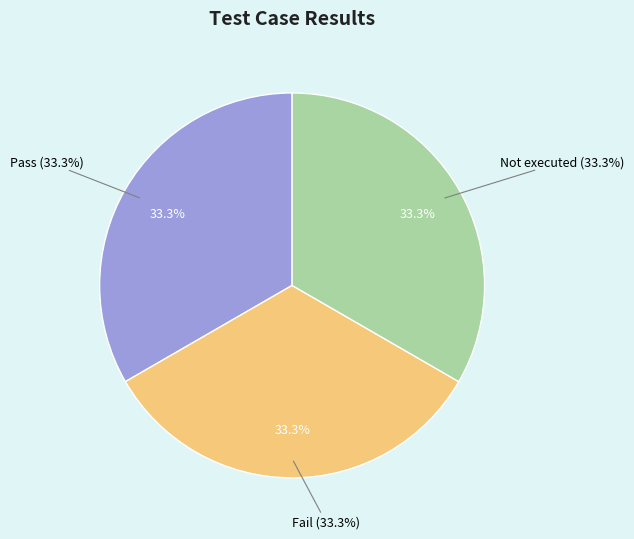

Is it true that Suspended is 1% of the pie?

False